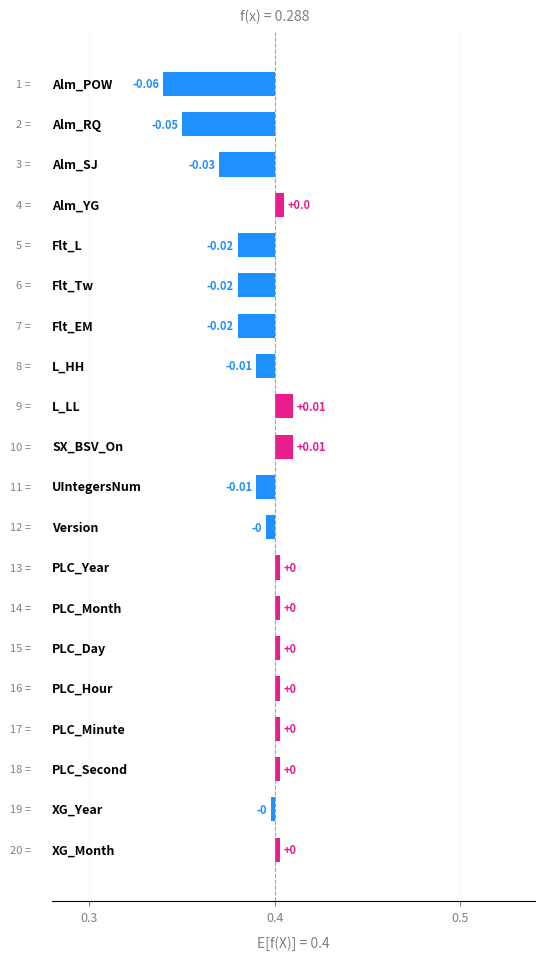

How many positive values are there?

10